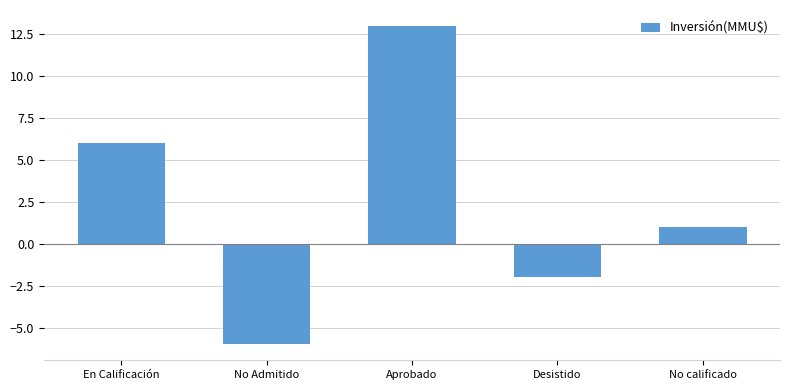

Approximately how many times larger is the value at En Calificación compared to No calificado?

6.0